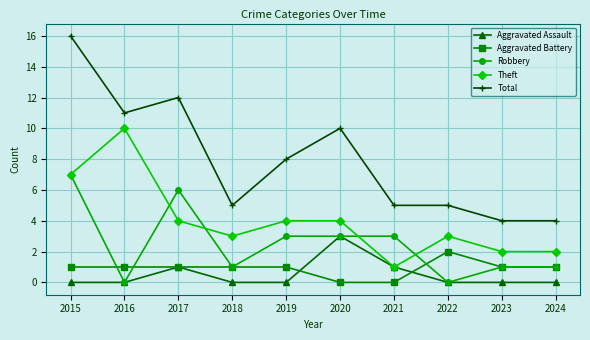

Reading left to right, transcribe all the data shown in this chart.

Aggravated Assault: 0	0	1	0	0	3	1	0	0	0
Aggravated Battery: 1	1	1	1	1	0	0	2	1	1
Robbery: 7	0	6	1	3	3	3	0	1	1
Theft: 7	10	4	3	4	4	1	3	2	2
Total: 16	11	12	5	8	10	5	5	4	4